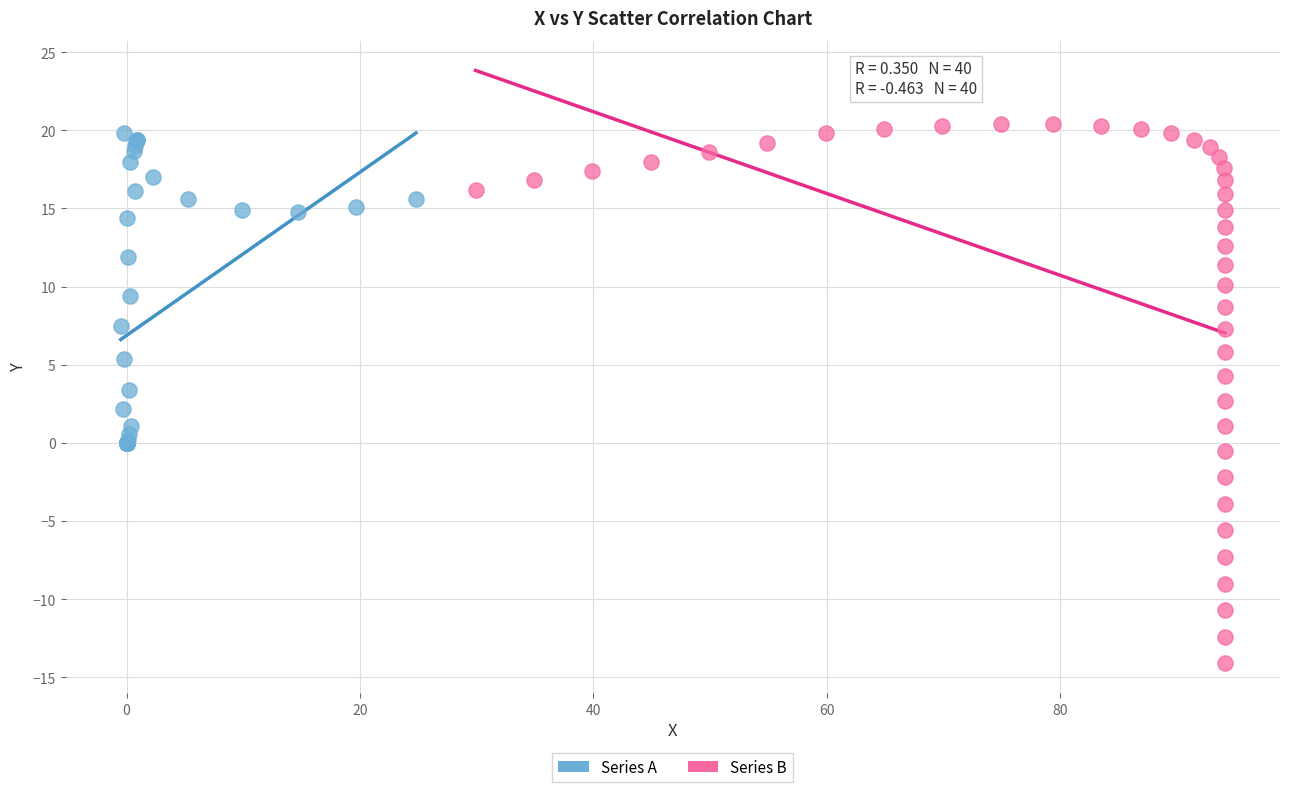

Which series has the largest Y range (max minus min)?

Series B